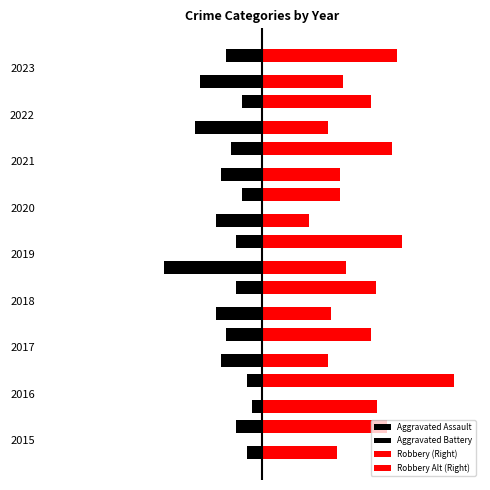

List the series in order of their peak value, highest first.

Robbery (Right), Robbery Alt (Right), Aggravated Battery, Aggravated Assault